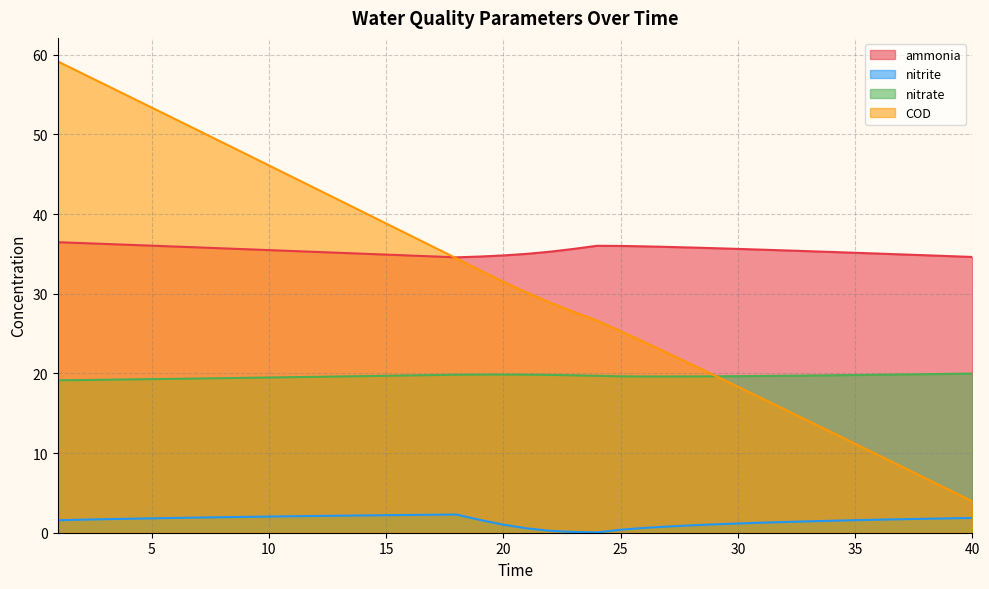

How many intersections are there between nitrate and COD?

1